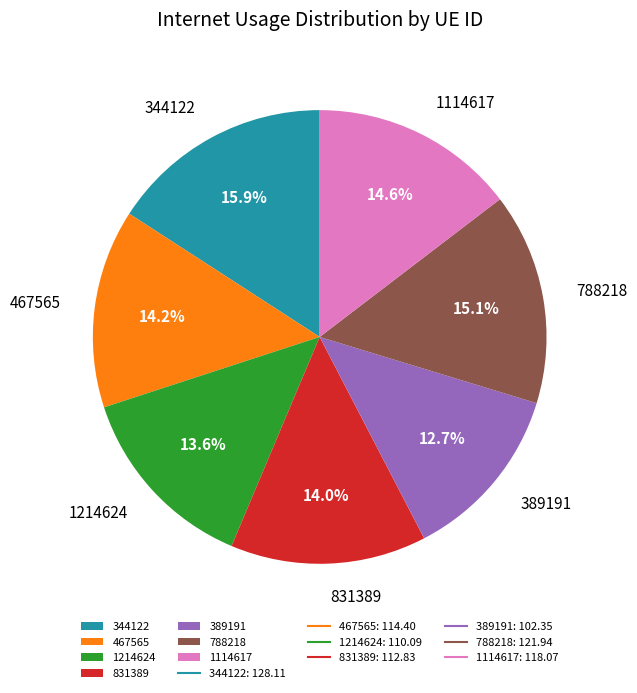

How much of the chart is everything except 1114617?

85.4%